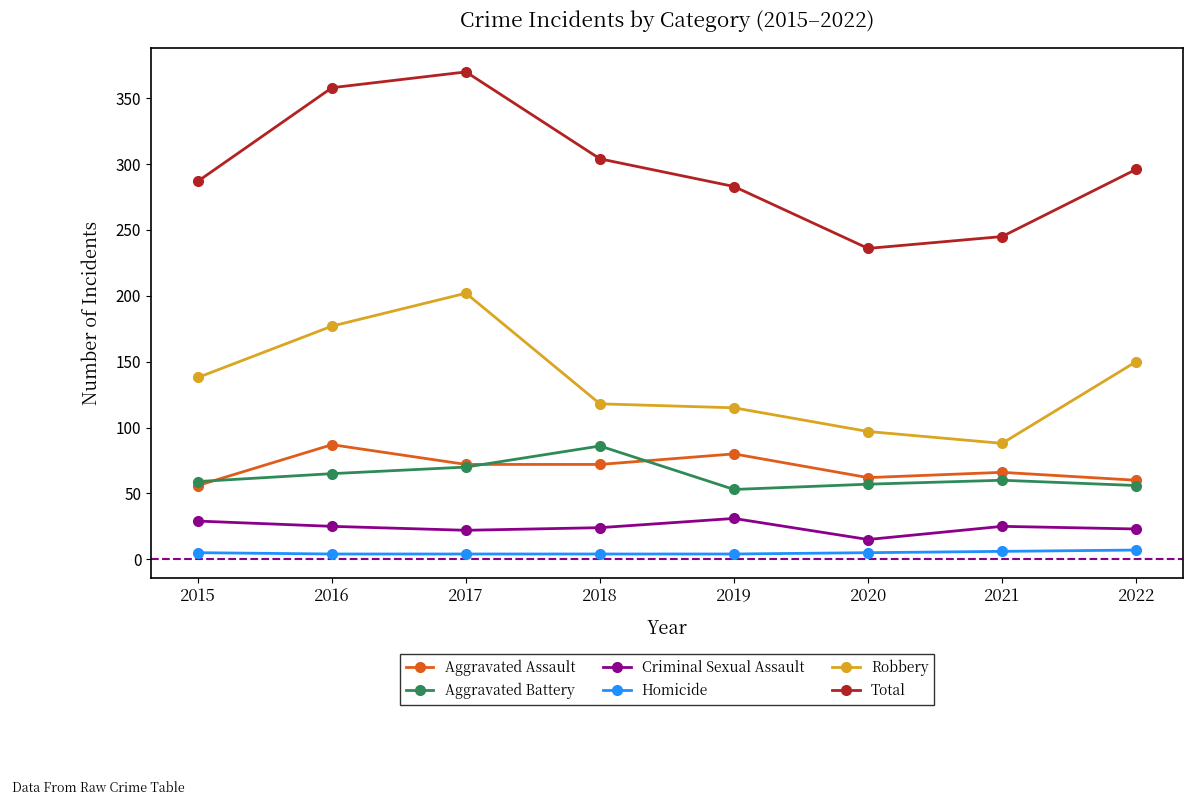

What is the maximum value shown in the chart?

370